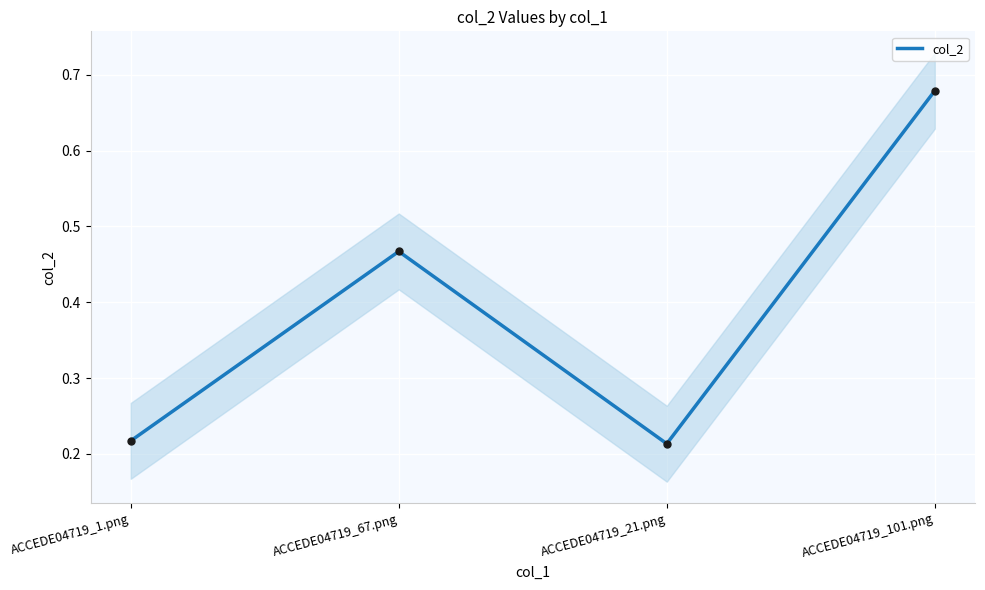

Which has a higher value, ACCEDE04719_21.png or ACCEDE04719_67.png?

ACCEDE04719_67.png